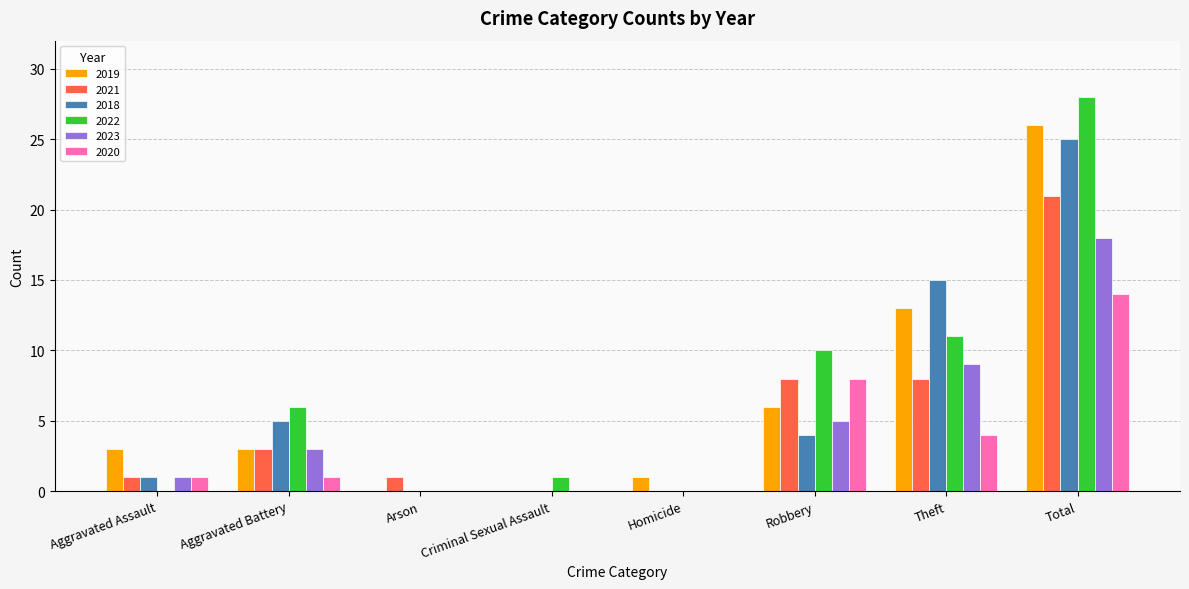

Which series has the largest total across all categories?

2022